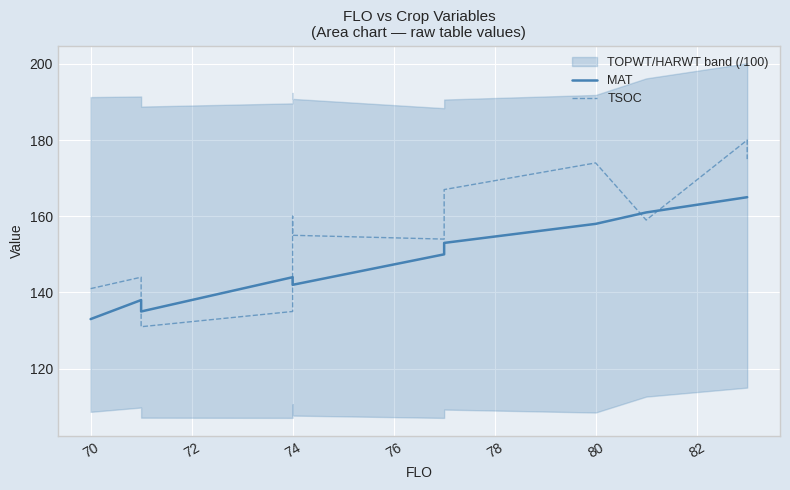

Which series ends up on top after the final intersection of MAT and TSOC?

TSOC